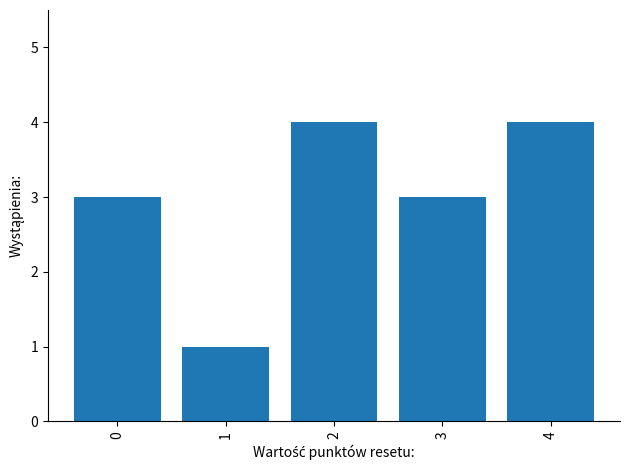

What is the average value?

3